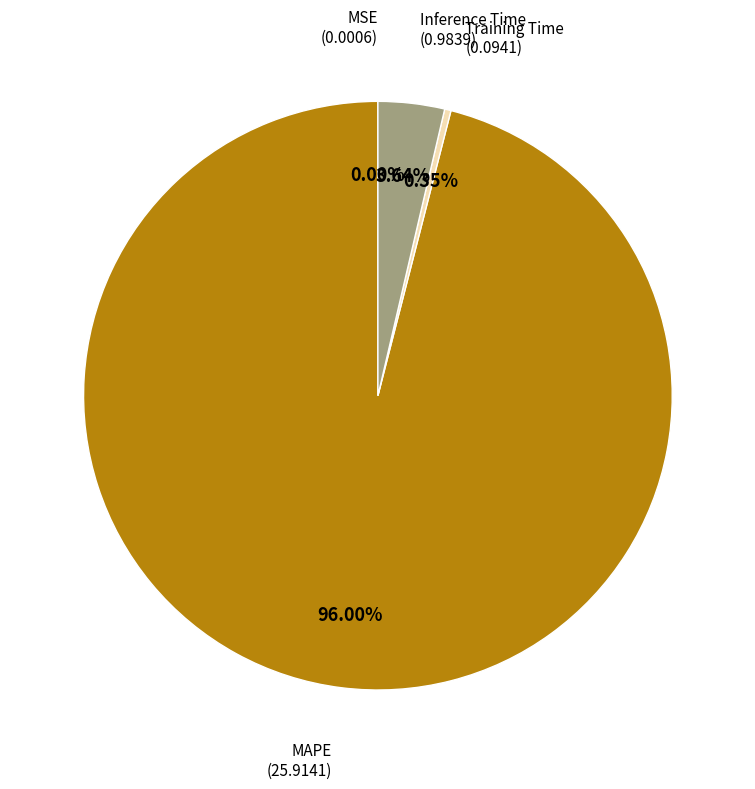

Is there a majority slice in this chart?

Yes